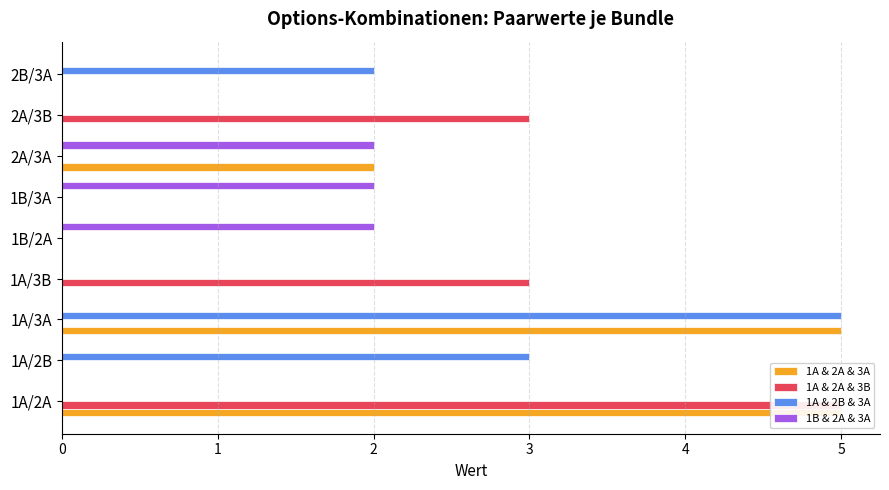

Count the 1A & 2A & 3A values in the range 0 to 2.

7